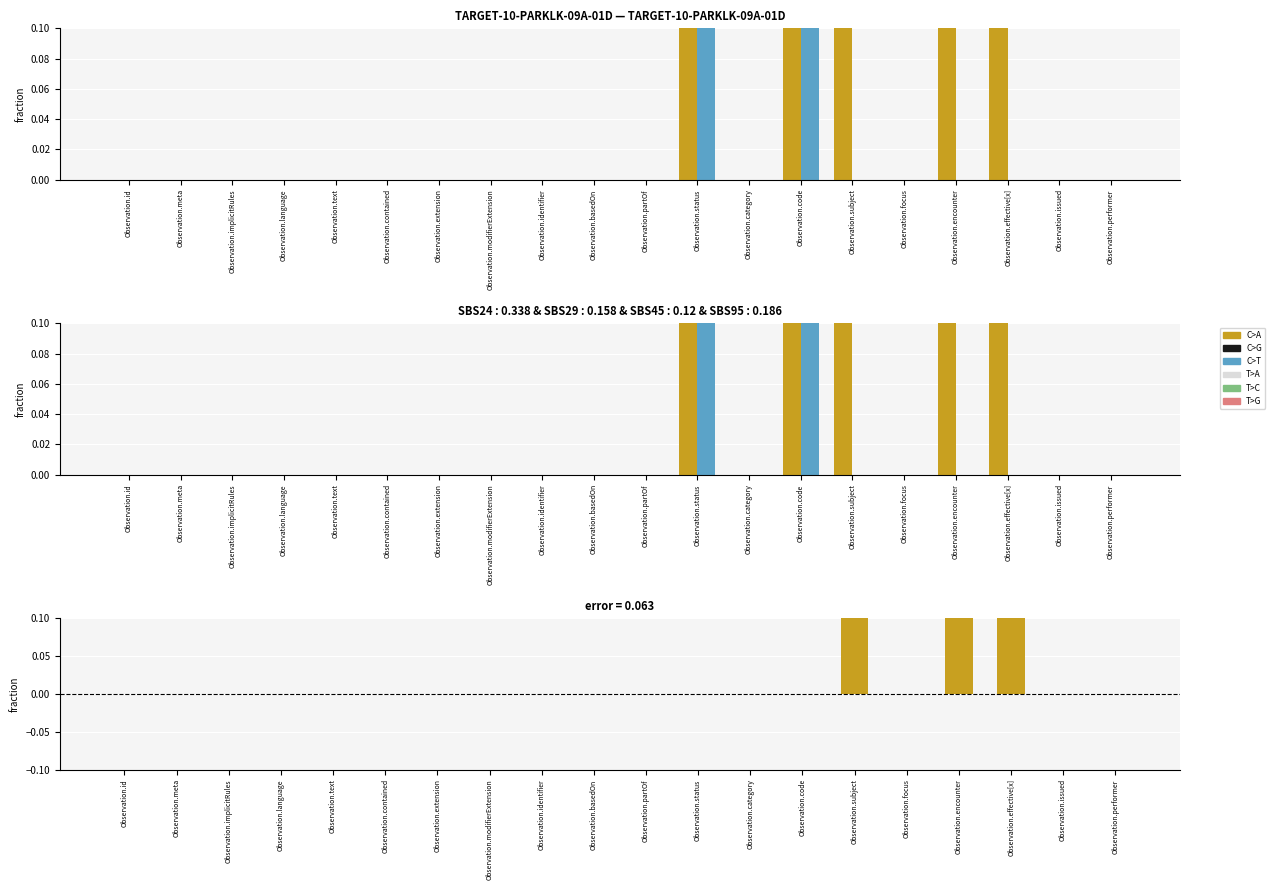

What is the maximum value shown in the chart?

1